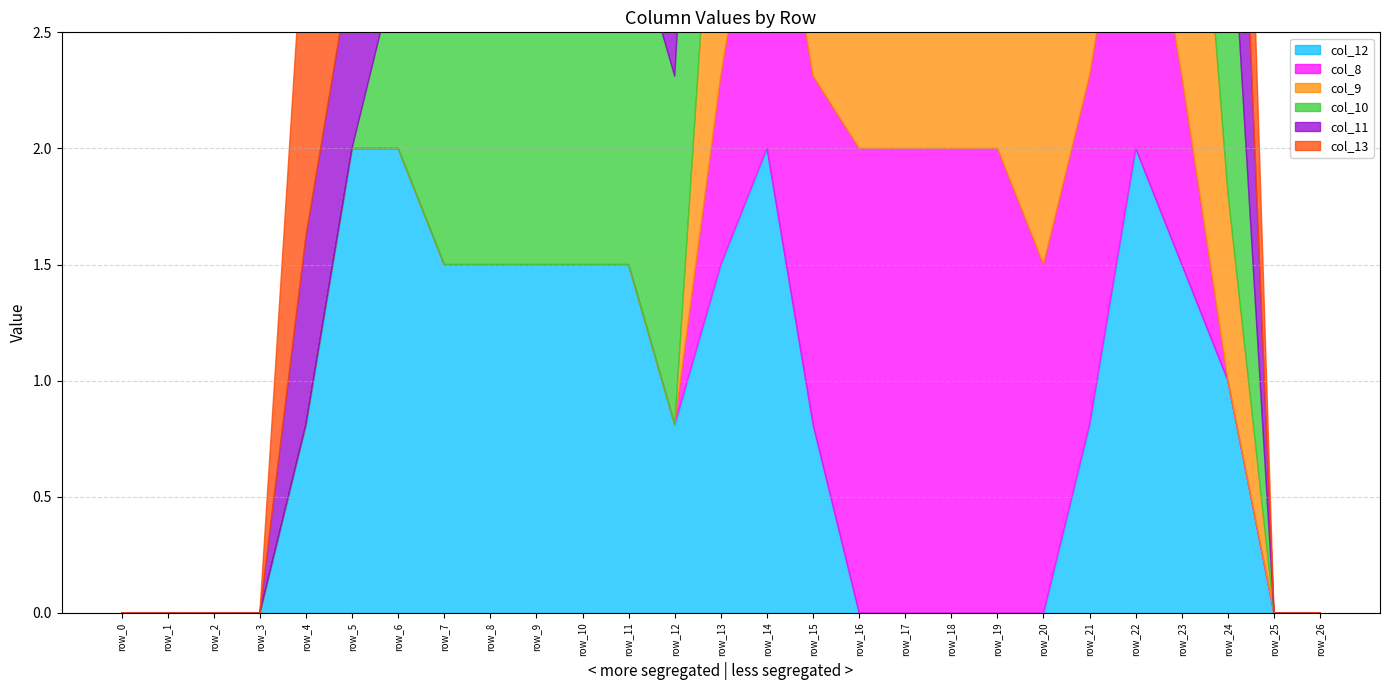

Is it true that col_8 equals -0.7 at row_10?

False